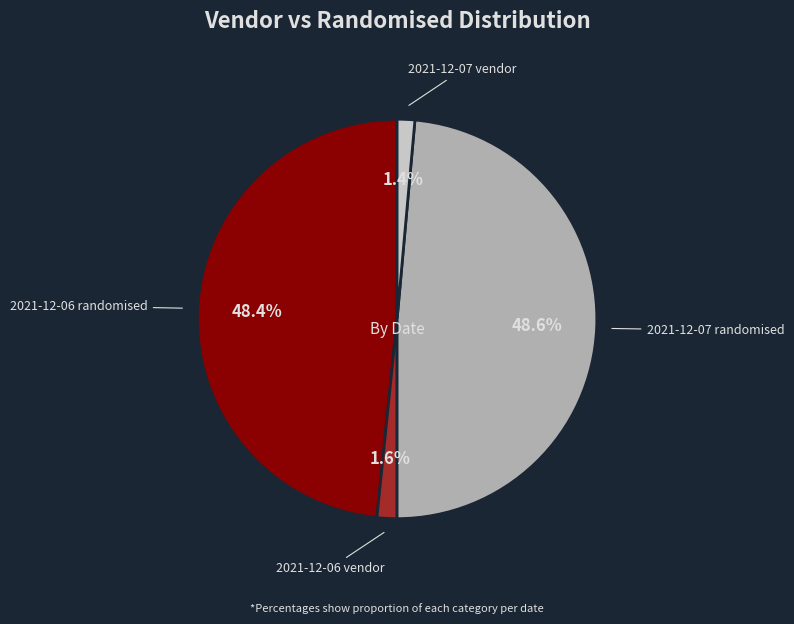

Between 2021-12-07 randomised and 2021-12-07 vendor, which is larger?

2021-12-07 randomised